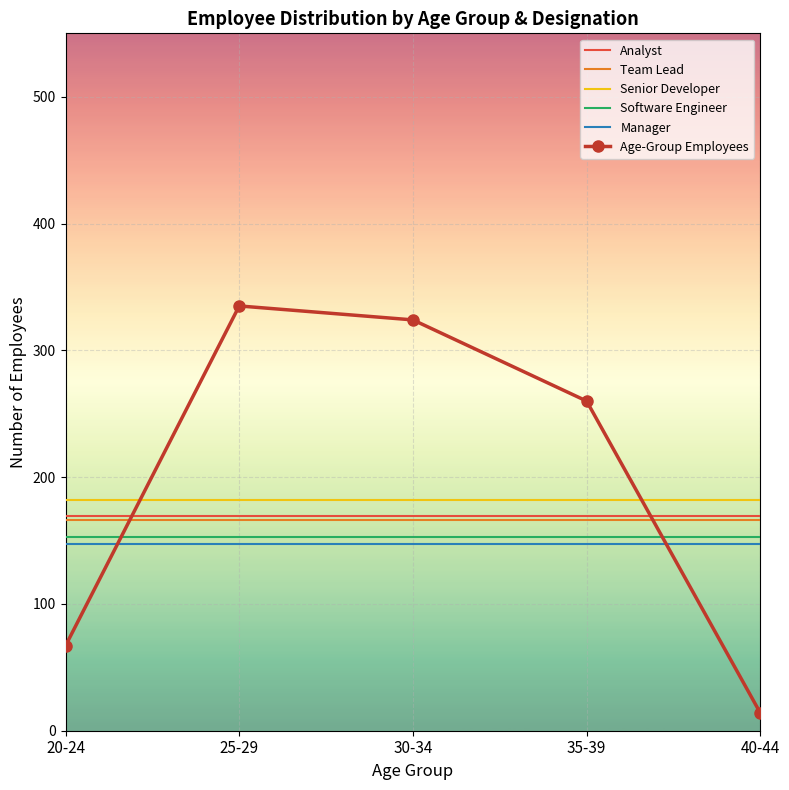

The value of Analyst at 35-39 is 103. True or false?

False